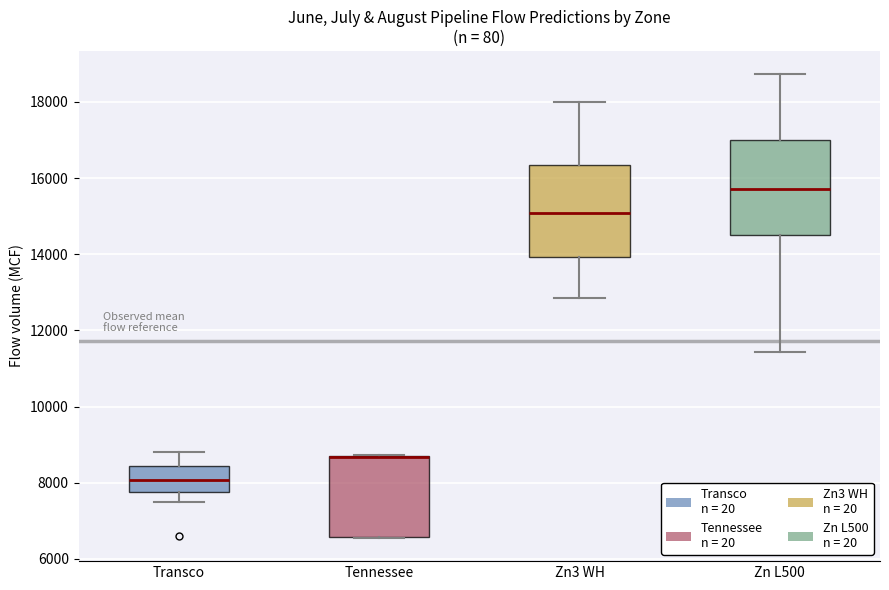

Reading left to right, read every box against the y-axis: the position of its median line, the range the box covers, and the ends of its whiskers. The values are not printed on the chart, so give them approximately, as read against the axis.

Transco: median 8000, box 7800 to 8400, whiskers 7400 to 8800
Tennessee: median 8600 (drawn on the box's upper edge), box 6600 to 8600, whiskers 6600 to 8800
Zn3 WH: median 15000, box 14000 to 16400, whiskers 12800 to 18000
Zn L500: median 15800, box 14400 to 17000, whiskers 11400 to 18800